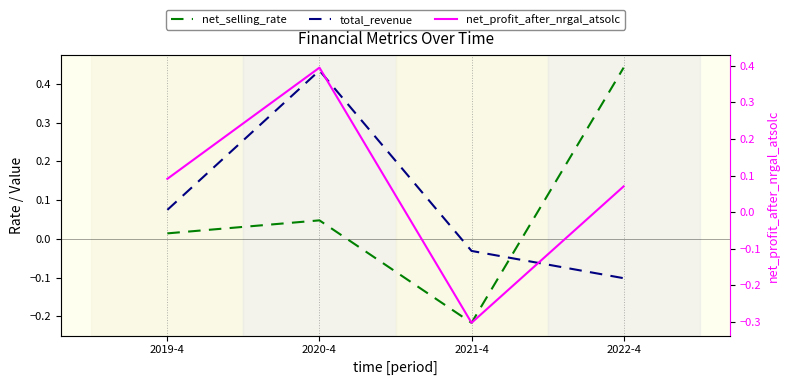

What is the spread (max minus min) of values at 2022-4?

0.5